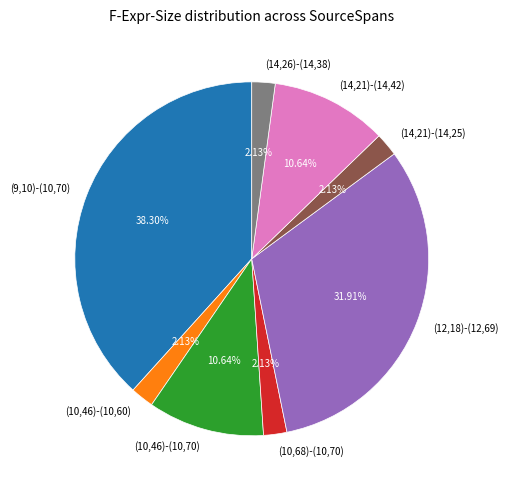

Combined, what portion of the pie is (9,10)-(10,70) and (14,26)-(14,38)?

40.4%